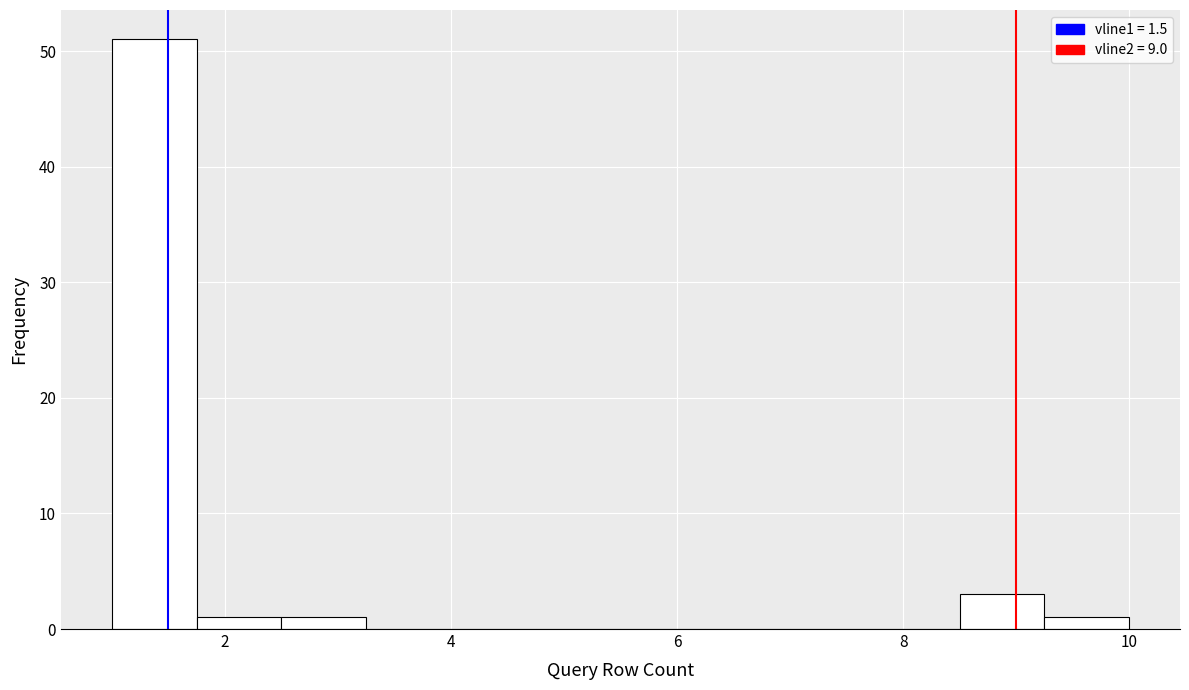

Read against the x-axis, roughly where is the centre of the tallest bar?

1.4